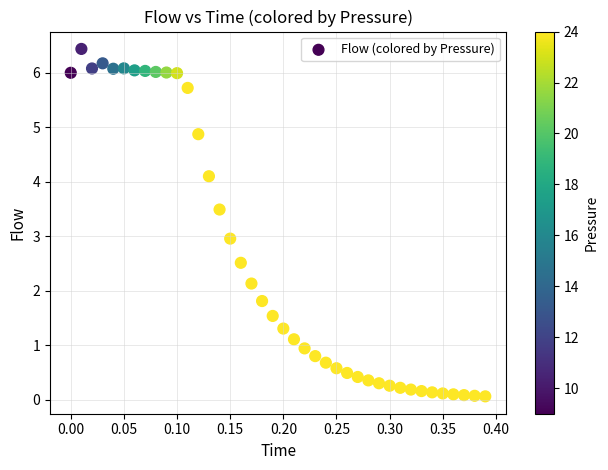

What is the range of X values (max minus min)?

0.4